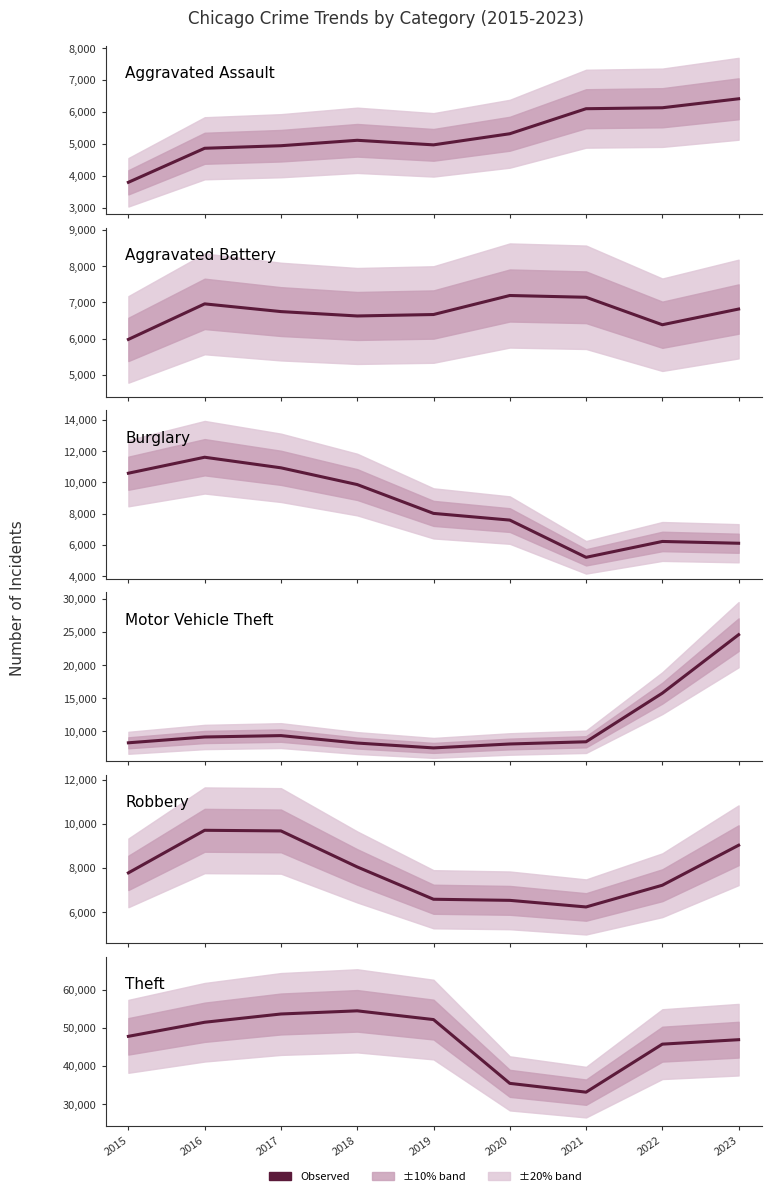

True or false: Motor Vehicle Theft and Aggravated Battery intersect in this chart.

False